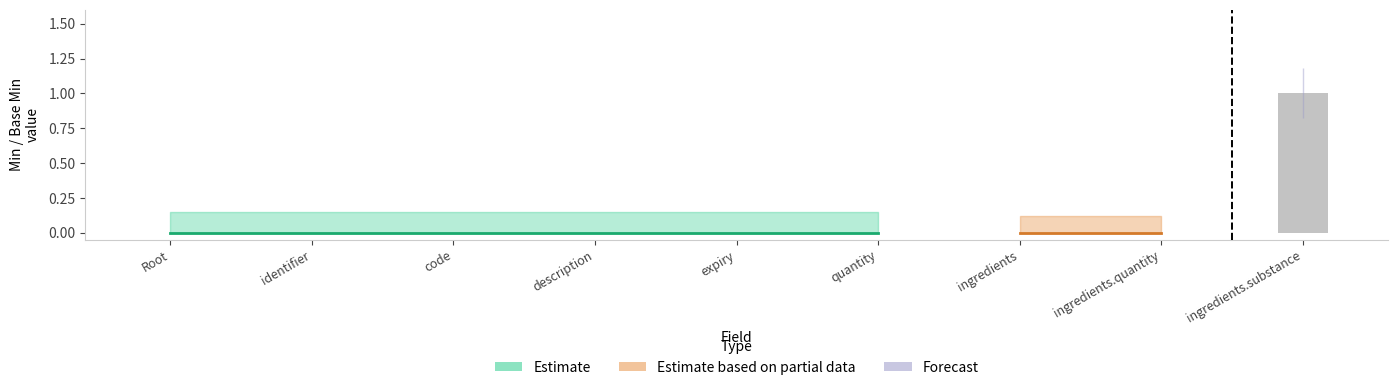

Reading left to right, transcribe all the data shown in this chart.

Root=0	identifier=0	code=0	description=0	expiry=0	quantity=0	ingredients=0	ingredients.quantity=0	ingredients.substance=1